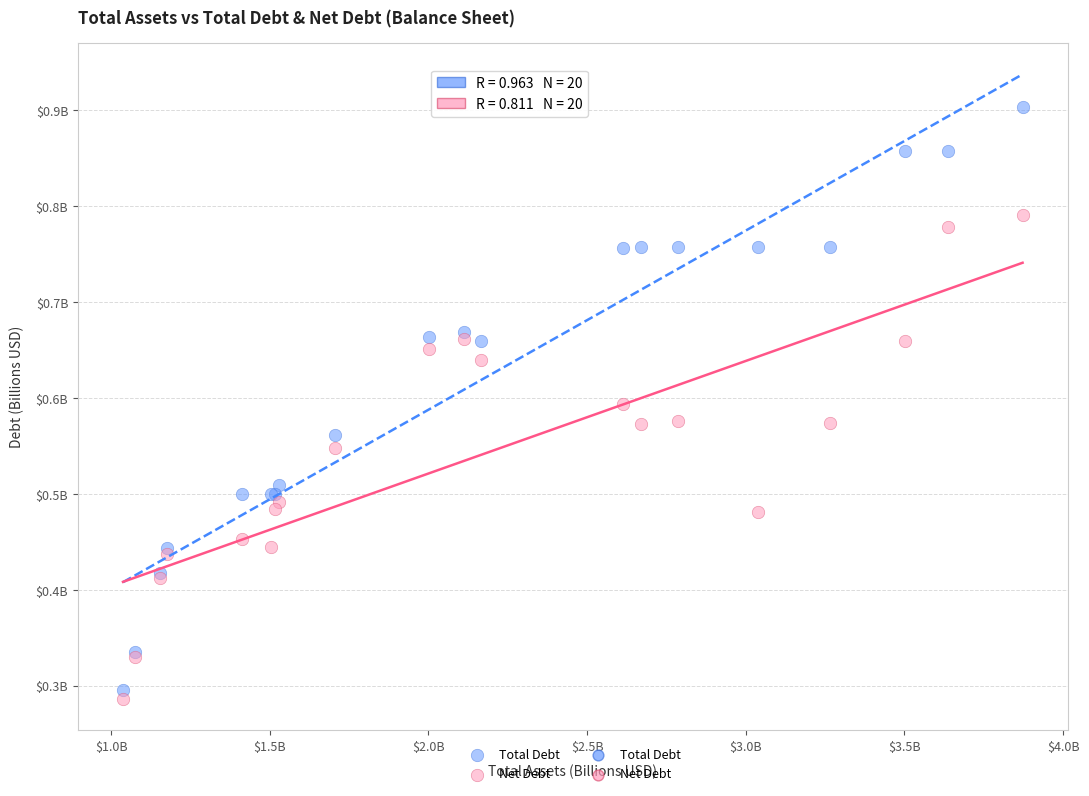

Which series reaches the maximum Y coordinate?

Total Debt